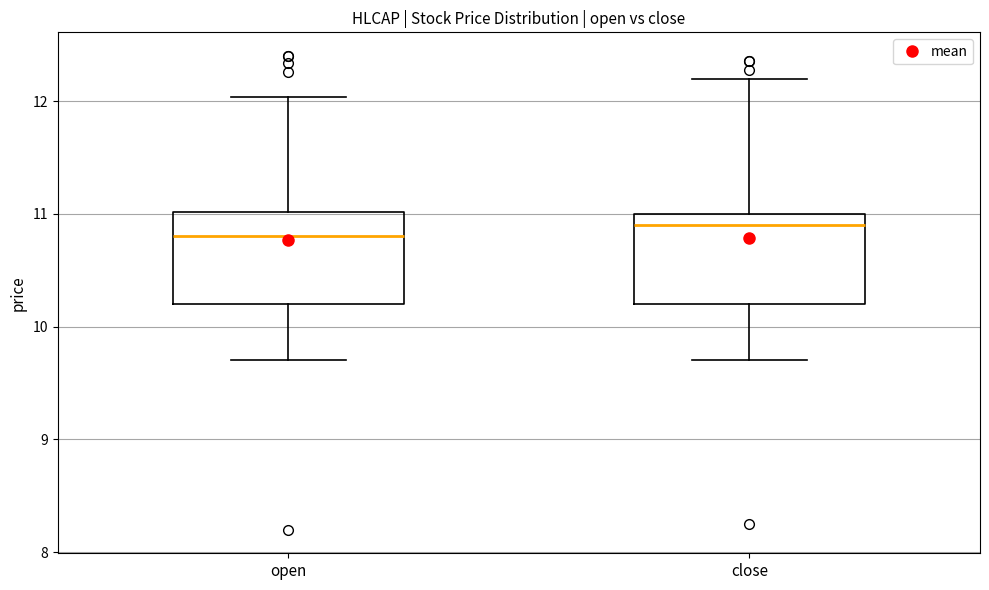

Reading left to right, transcribe this box plot: for each box, give where its median line is, the range the box spans, and where its two whiskers end, as read against the y-axis. The values are not printed on the chart, so give them approximately, as read against the axis.

open: median 10.8, box 10.2 to 11.0, whiskers 9.7 to 12.0
close: median 10.9, box 10.2 to 11.0, whiskers 9.7 to 12.2